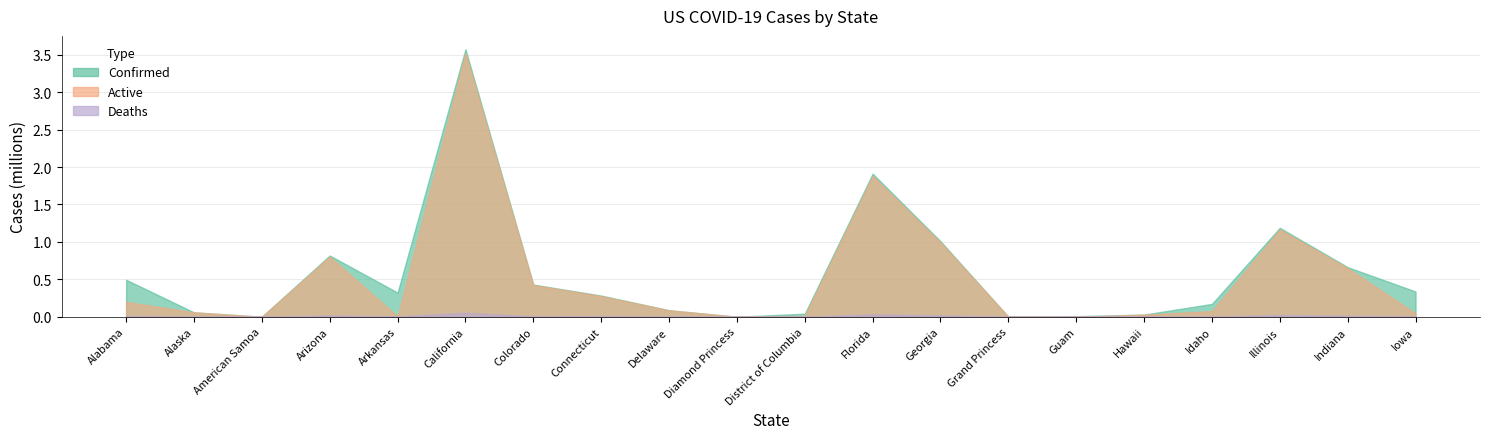

At which label is Active closest to 1760529?

Florida